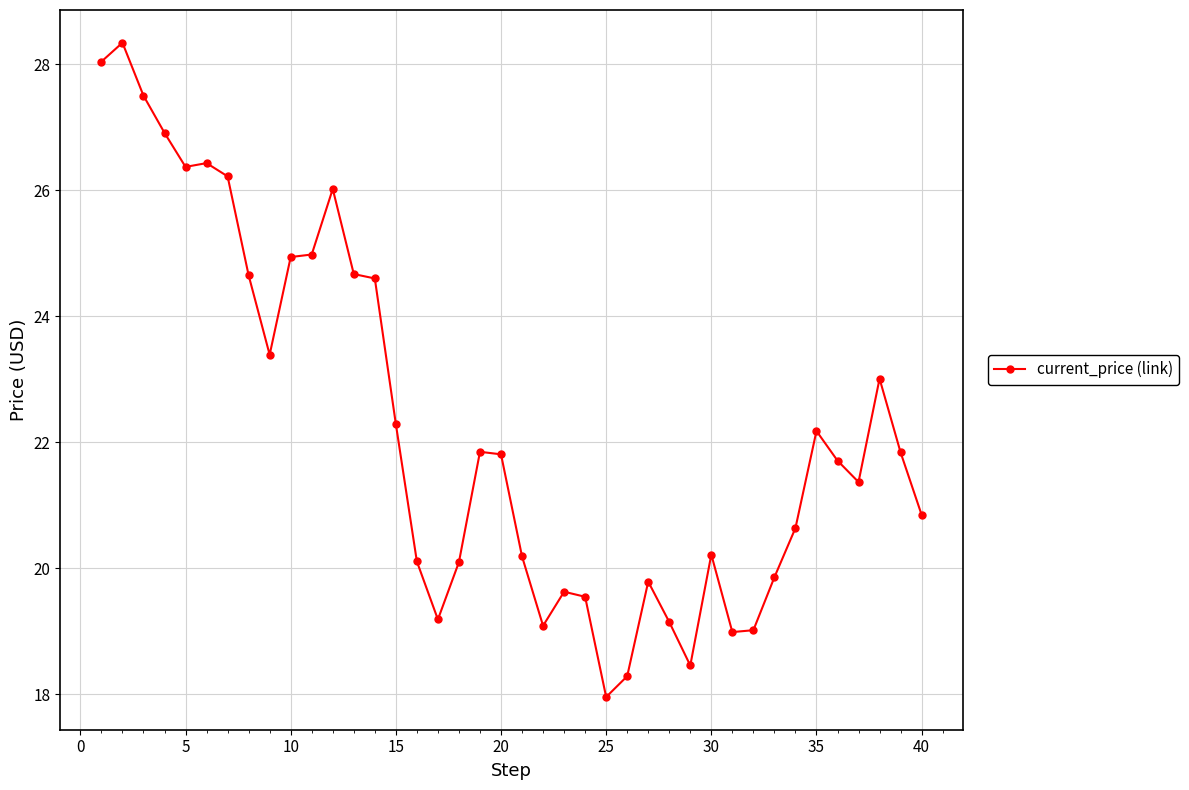

What is the value of the 18th point from the left?

20.1